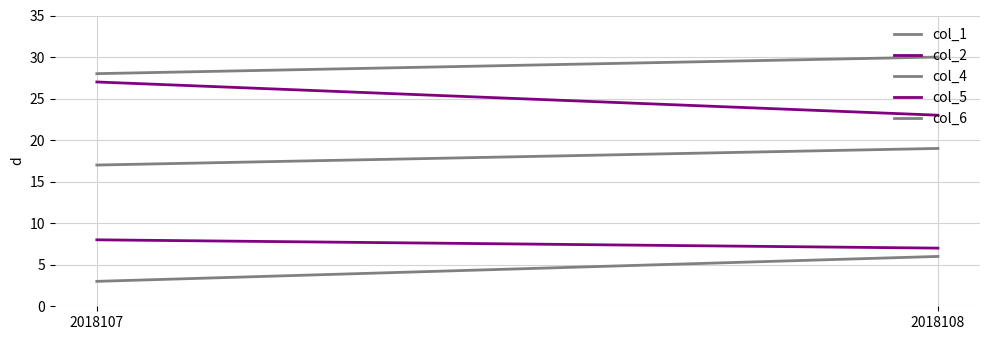

What is the total value across all series at 2018107?

83